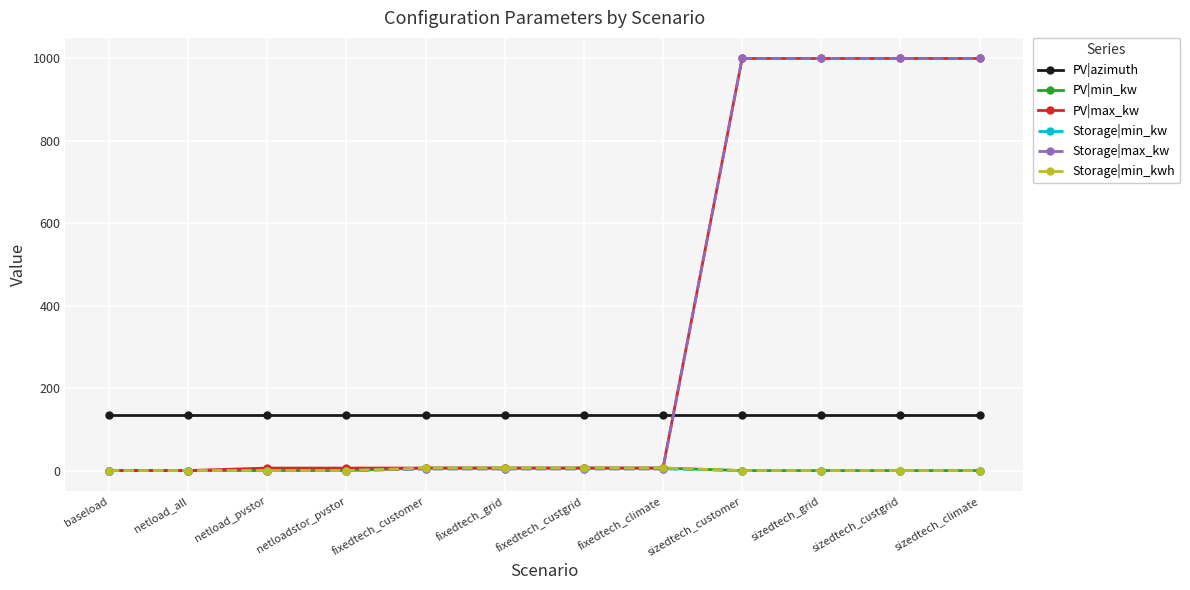

Is this an area chart (filled region under the line)?

No